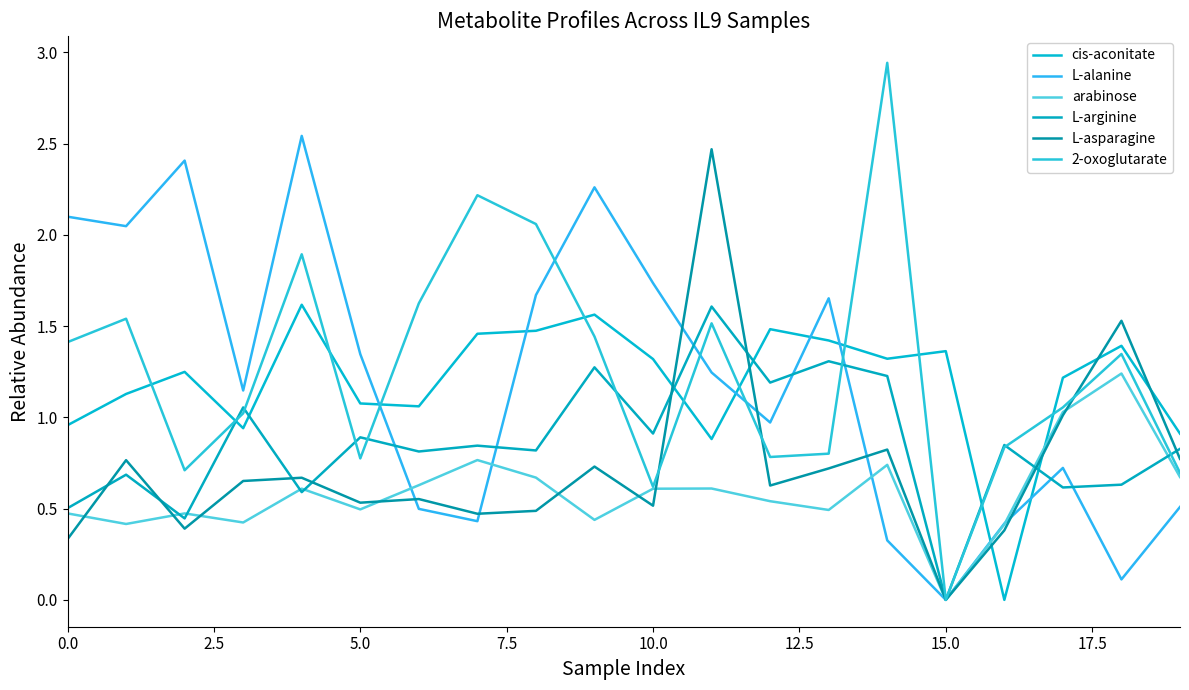

Does the chart display data point markers on the line(s)?

No